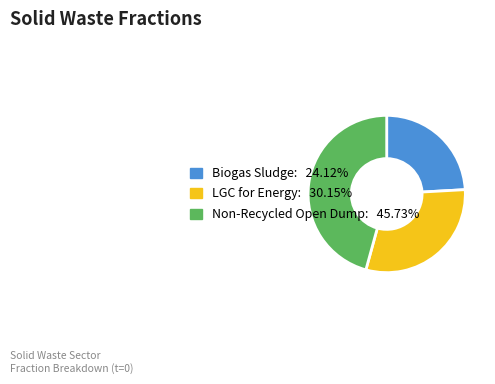

How many slices are in this pie chart?

3